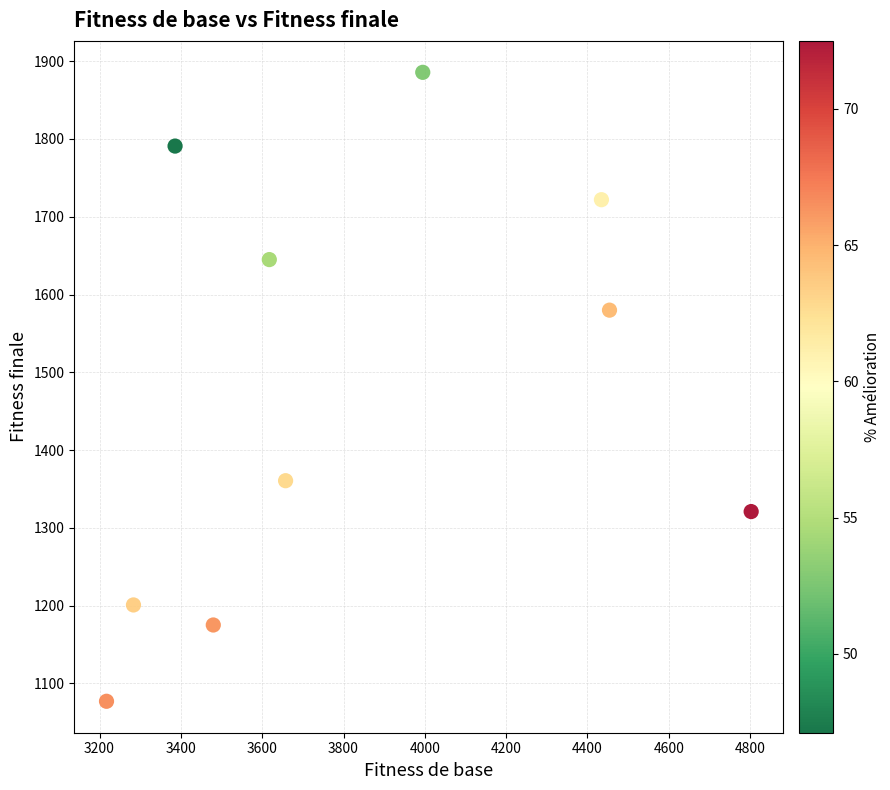

What Y value in the scatter plot is closest to 1481?

1579.9